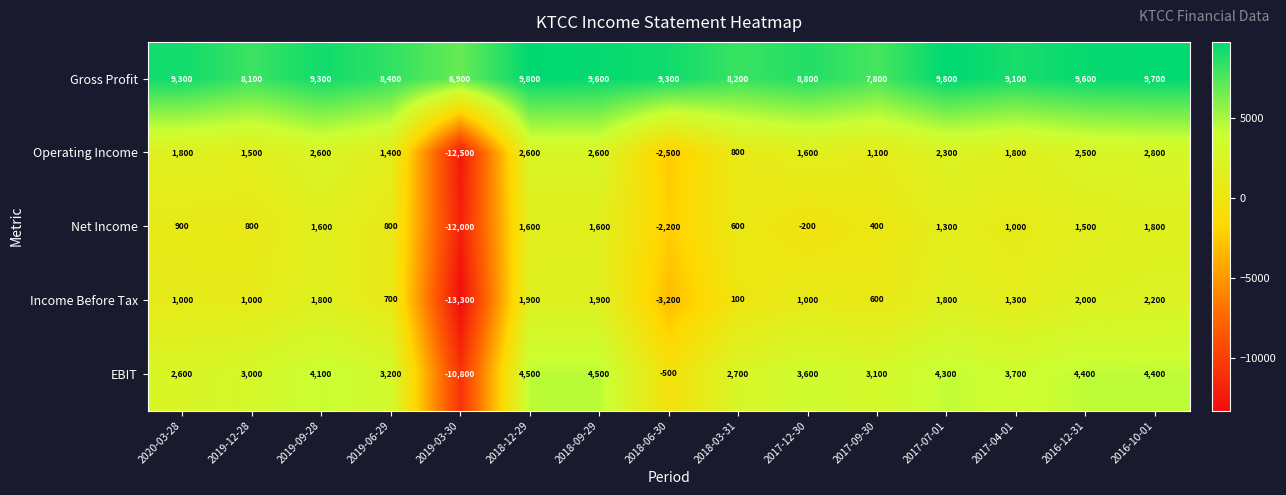

The value of Income Before Tax at 2020-03-28 is 1000. True or false?

True